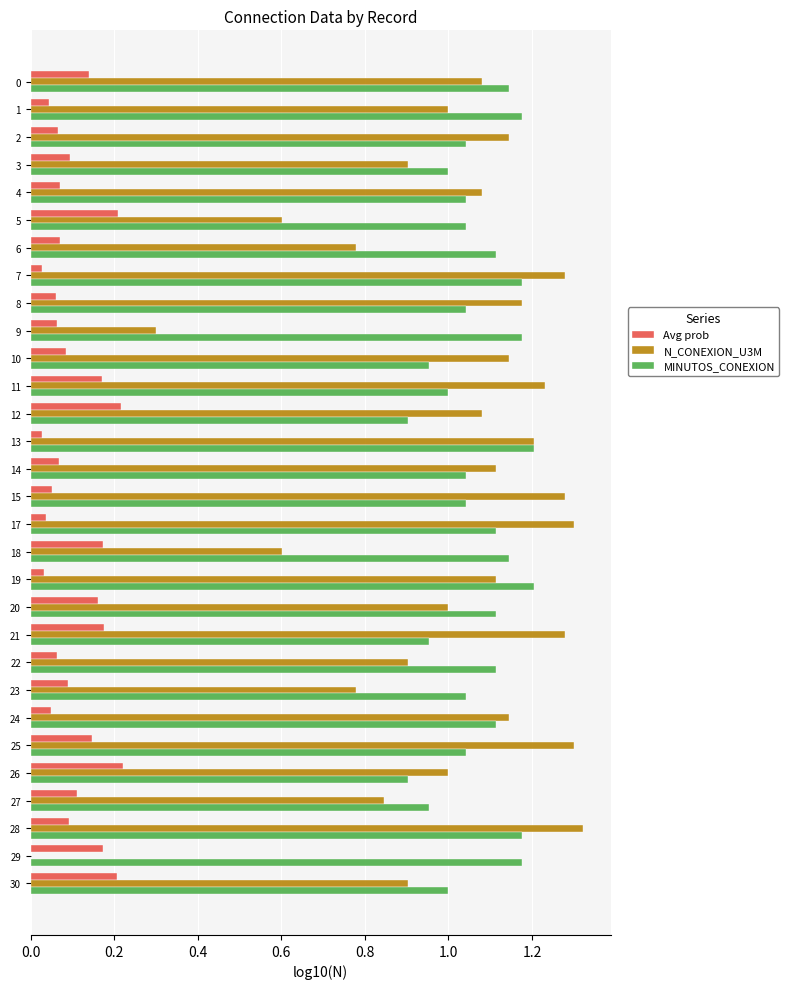

What is the sum of the N_CONEXION_U3M values at 28 and 27?

2.2